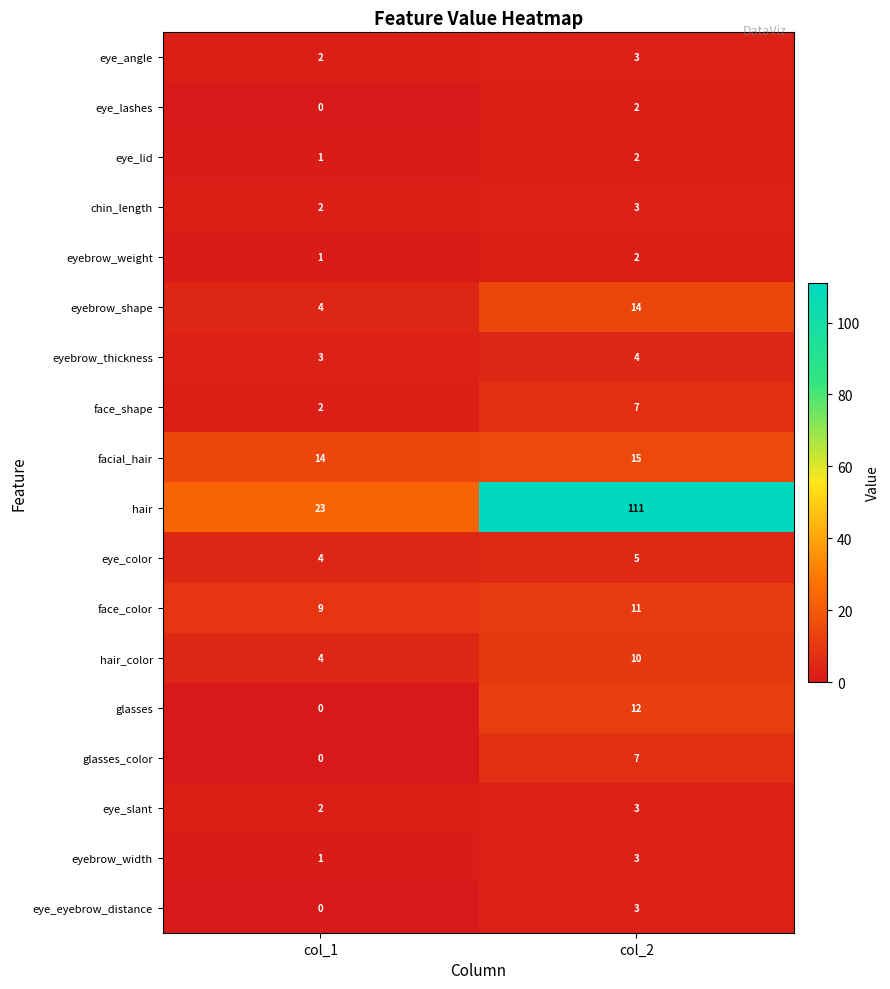

Is it true that eye_eyebrow_distance equals 3 at col_2?

True